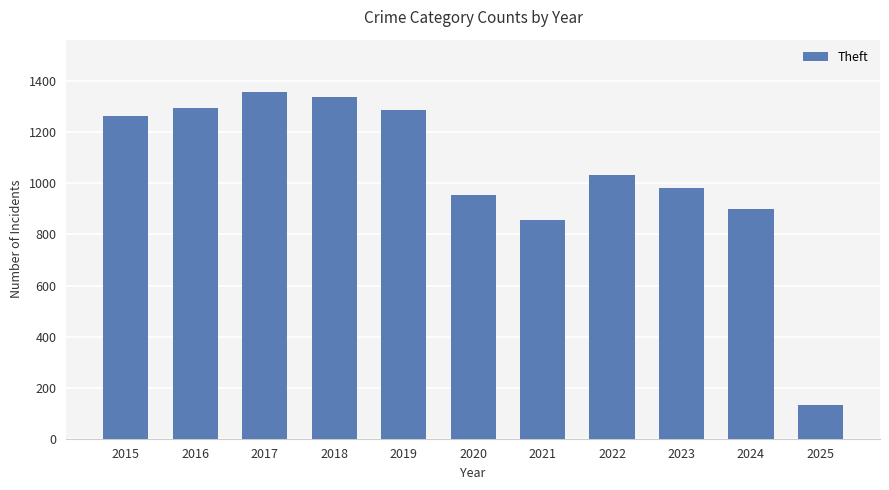

What value does the data have at 2021?

856